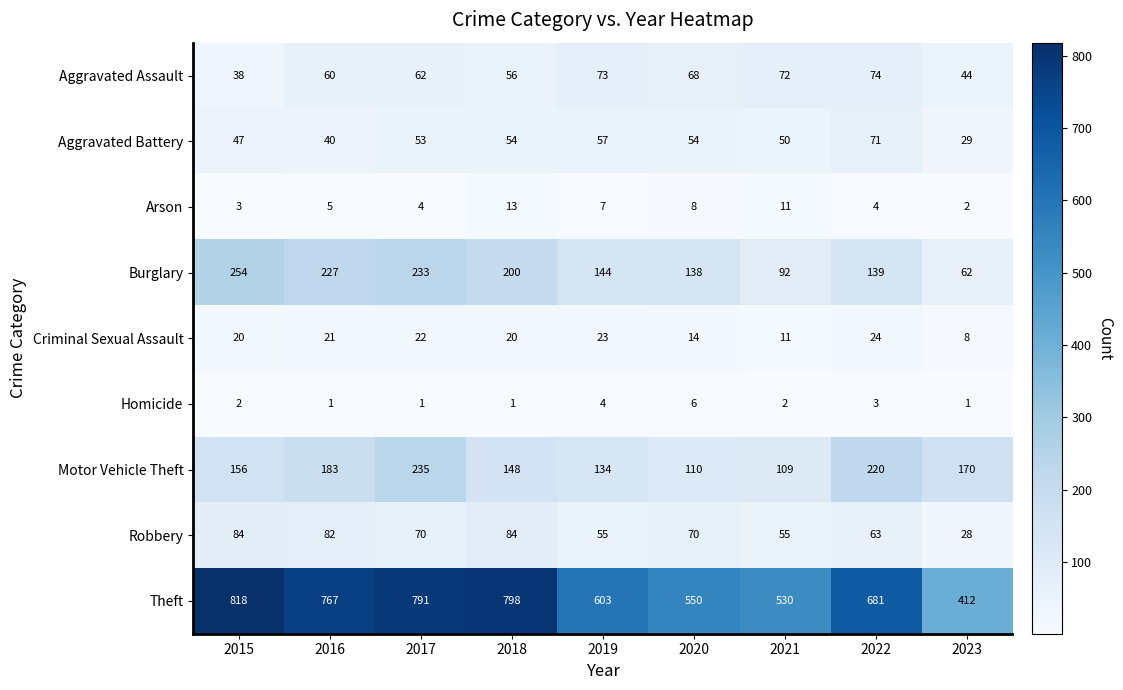

True or false: Motor Vehicle Theft has a value of 235 at 2017.

True